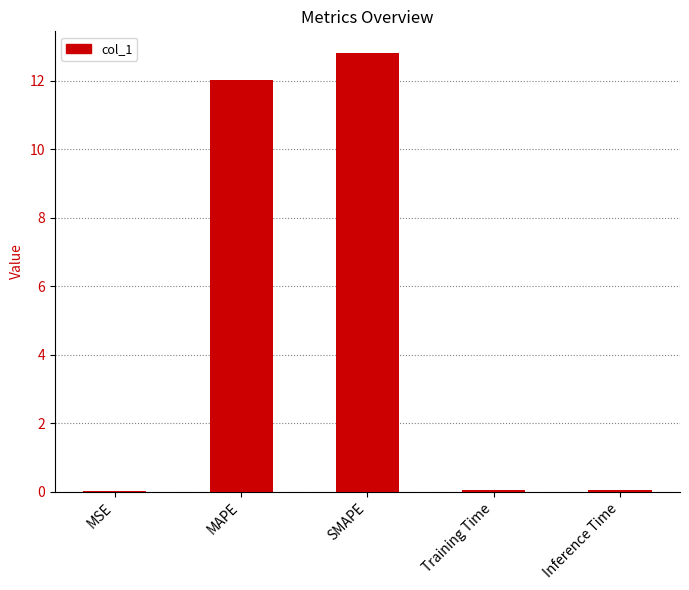

Is it true that the value at Inference Time is 0.1?

True